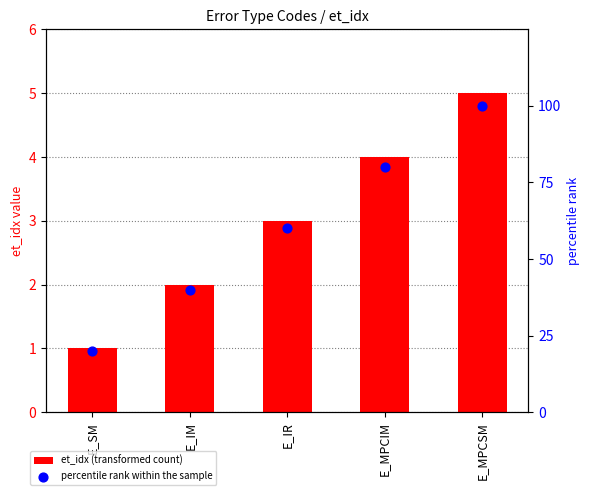

Is the value of percentile rank within the sample at E_IR greater than the value of et_idx at E_MPCIM?

Yes